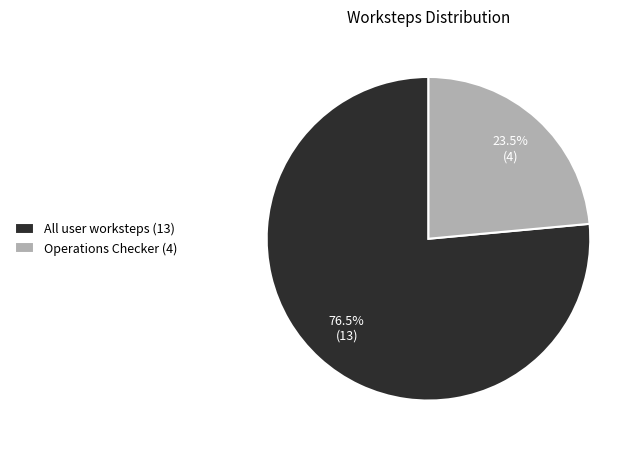

What is the largest slice in the pie chart?

All user worksteps